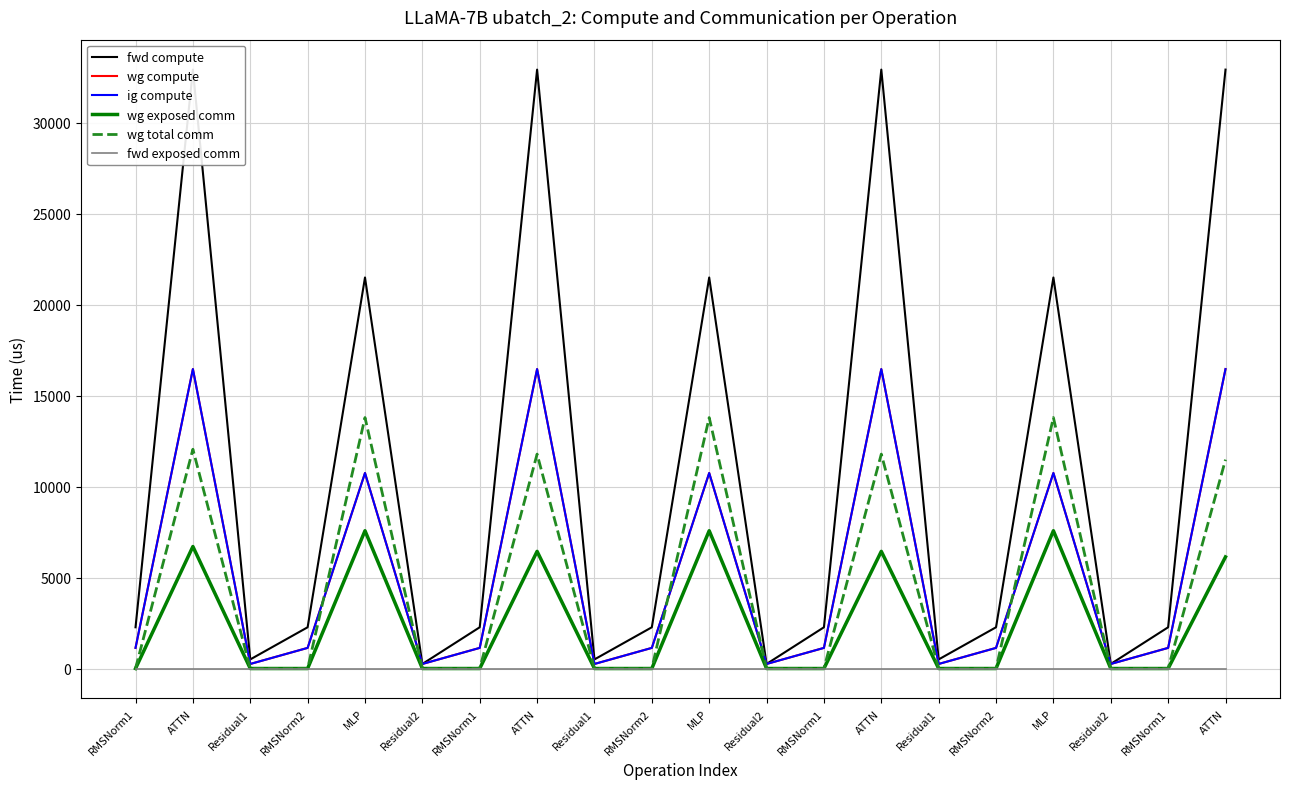

How many lines are shown in the chart?

6